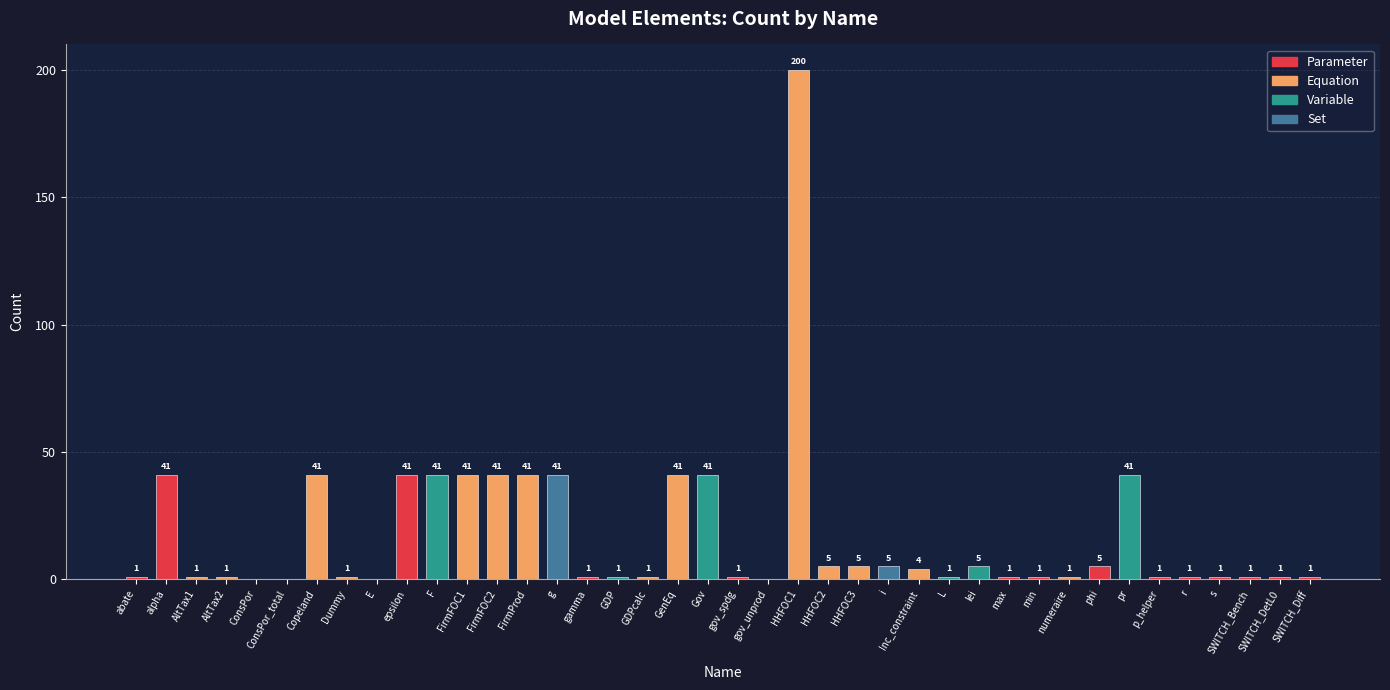

What is the change in value from Copeland to gov_unprod?

-41